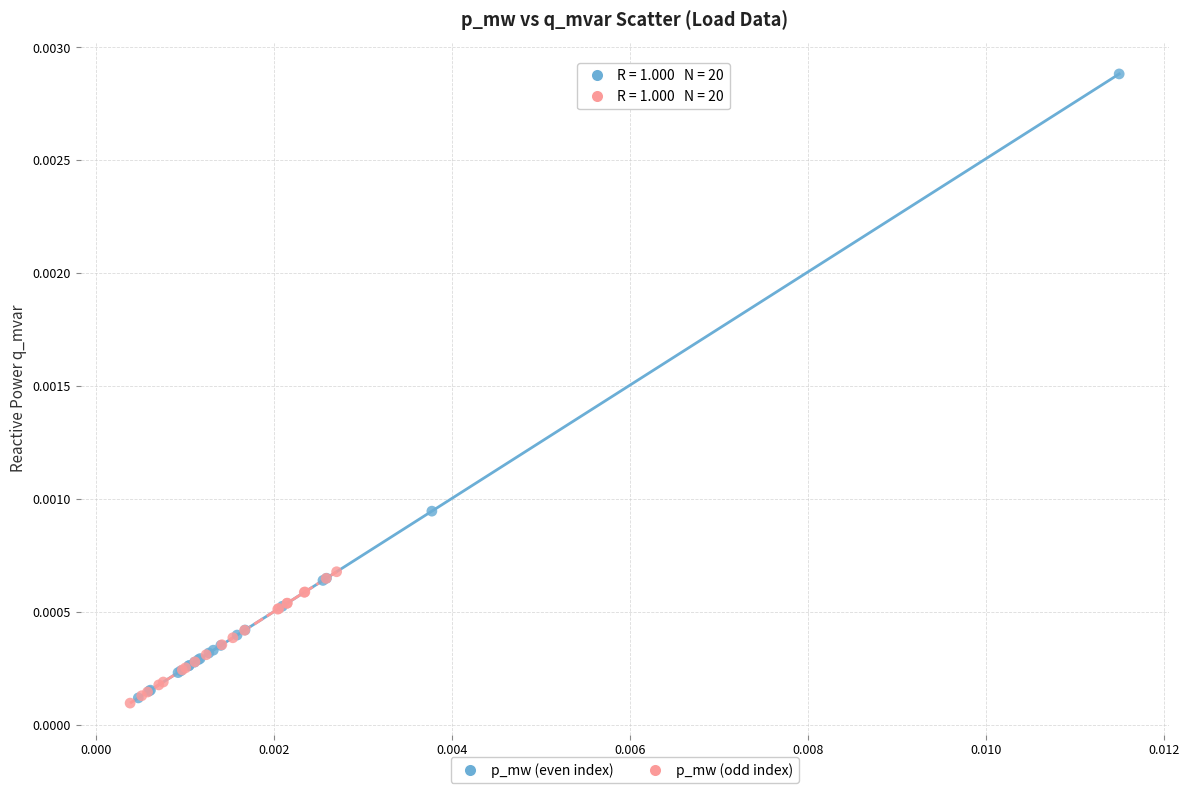

Which series contains the highest Y value?

p_mw (even index)